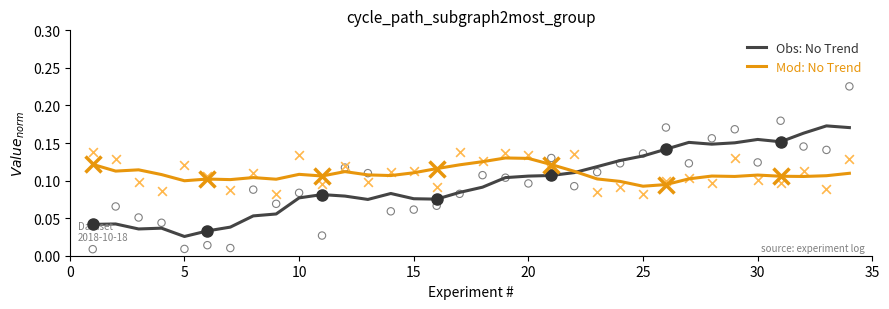

Where is Obs: No Trend nearest to the value 0?

5